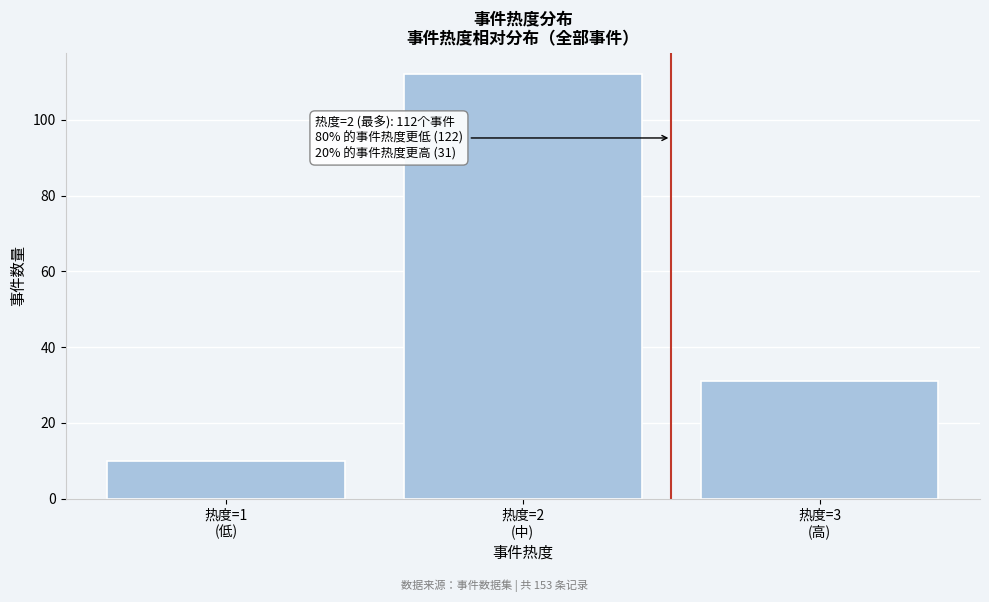

Reading left to right, what are all the values shown in this chart?

10	112	31